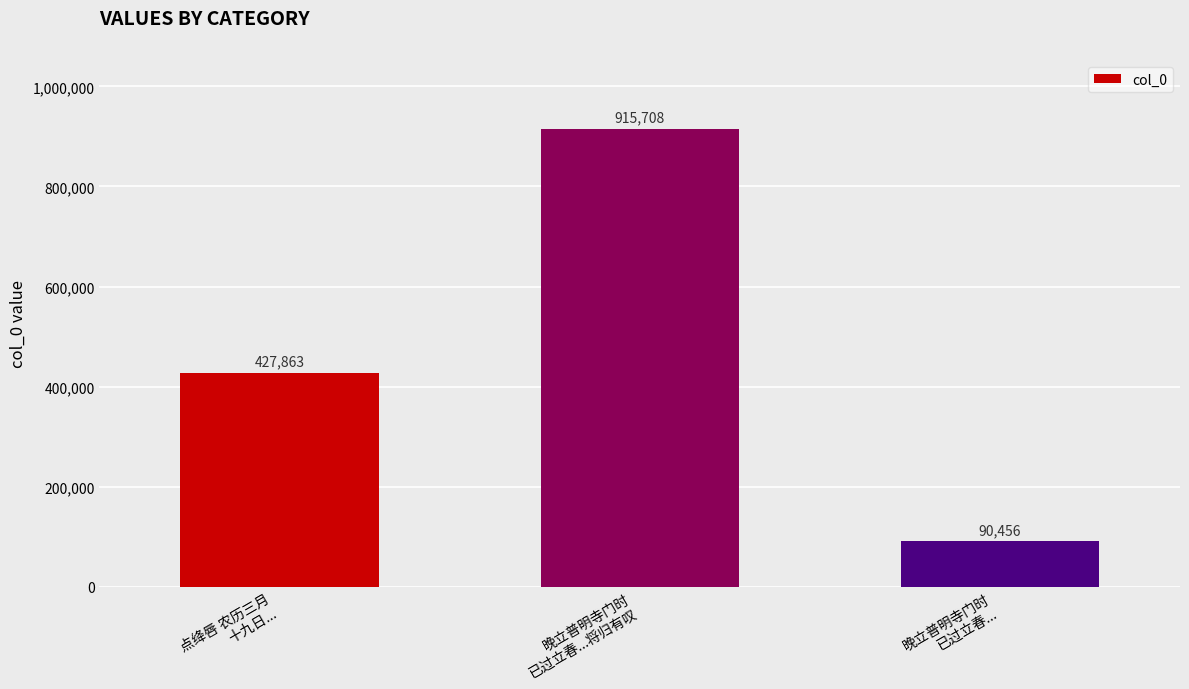

Does the chart contain stacked bars?

No